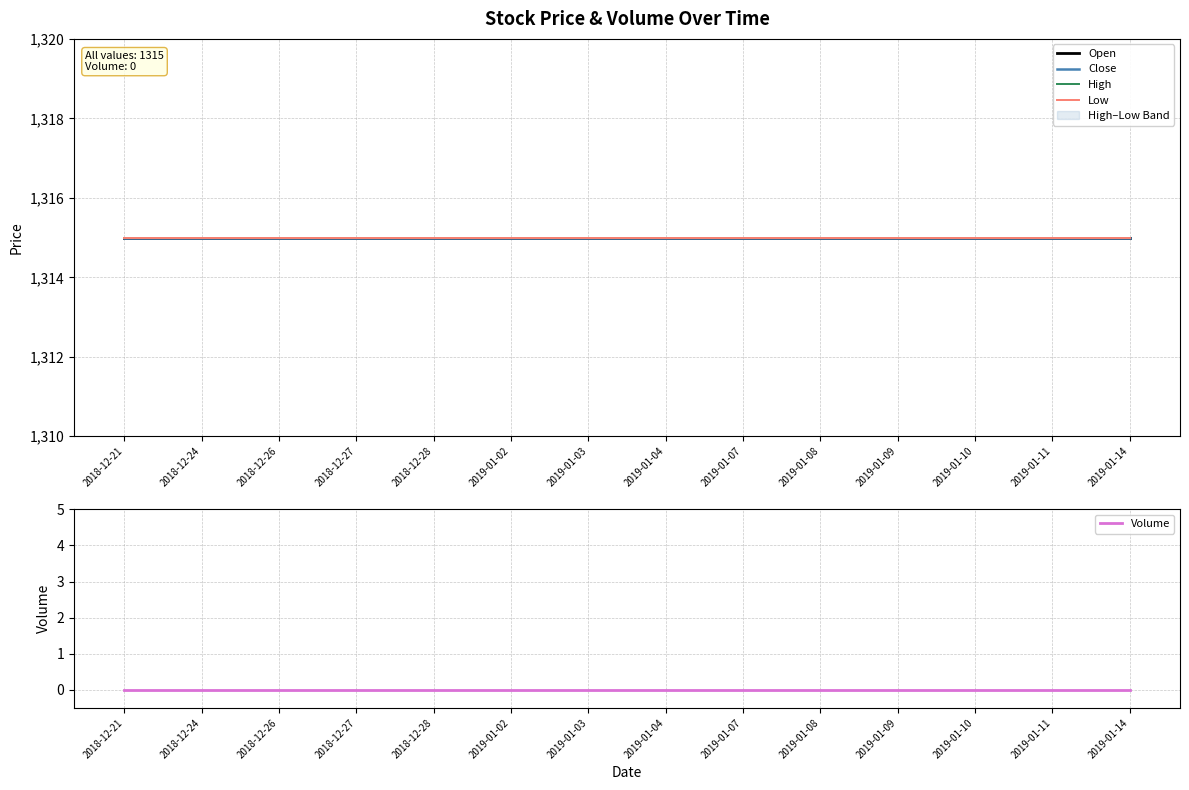

True or false: Close has a value of 1315 at 2018-12-27.

True